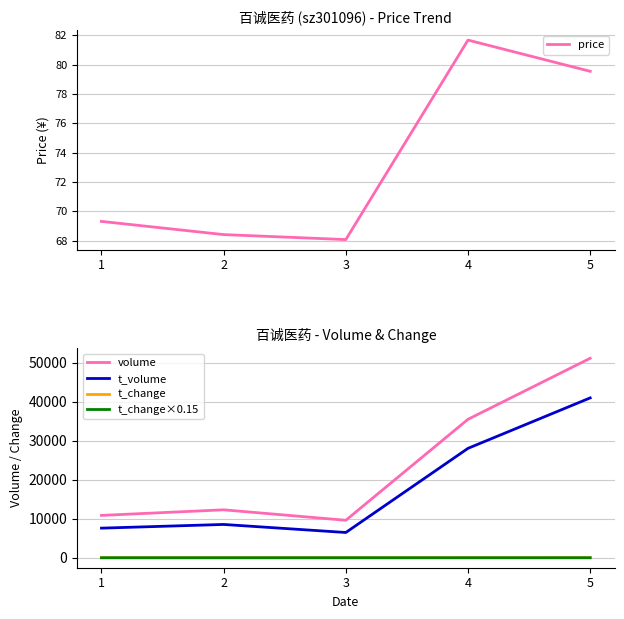

Which series has the largest total across all categories?

volume